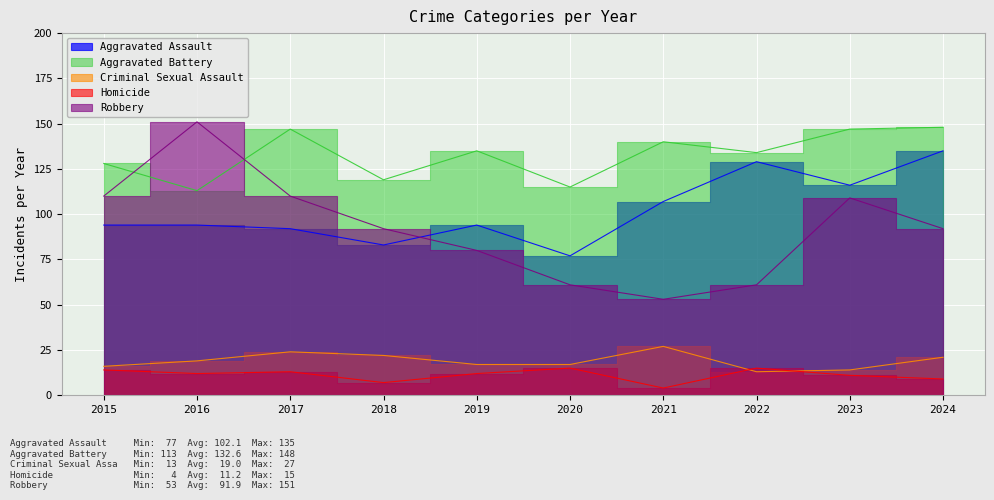

Where is the first local maximum for Criminal Sexual Assault?

2017